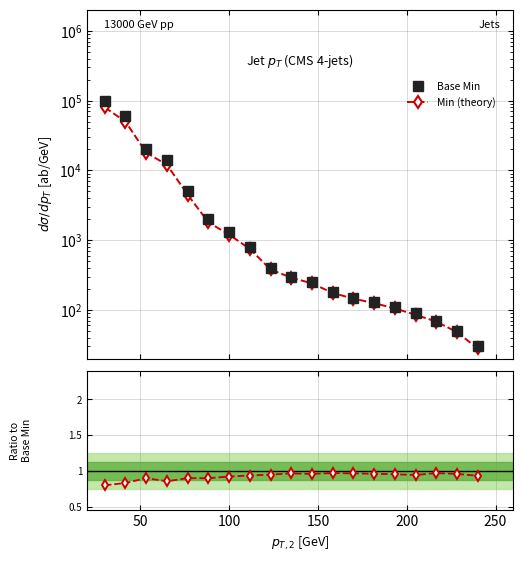

Rank the series by their maximum value, from highest to lowest.

Base Min, Min (theory), Ratio